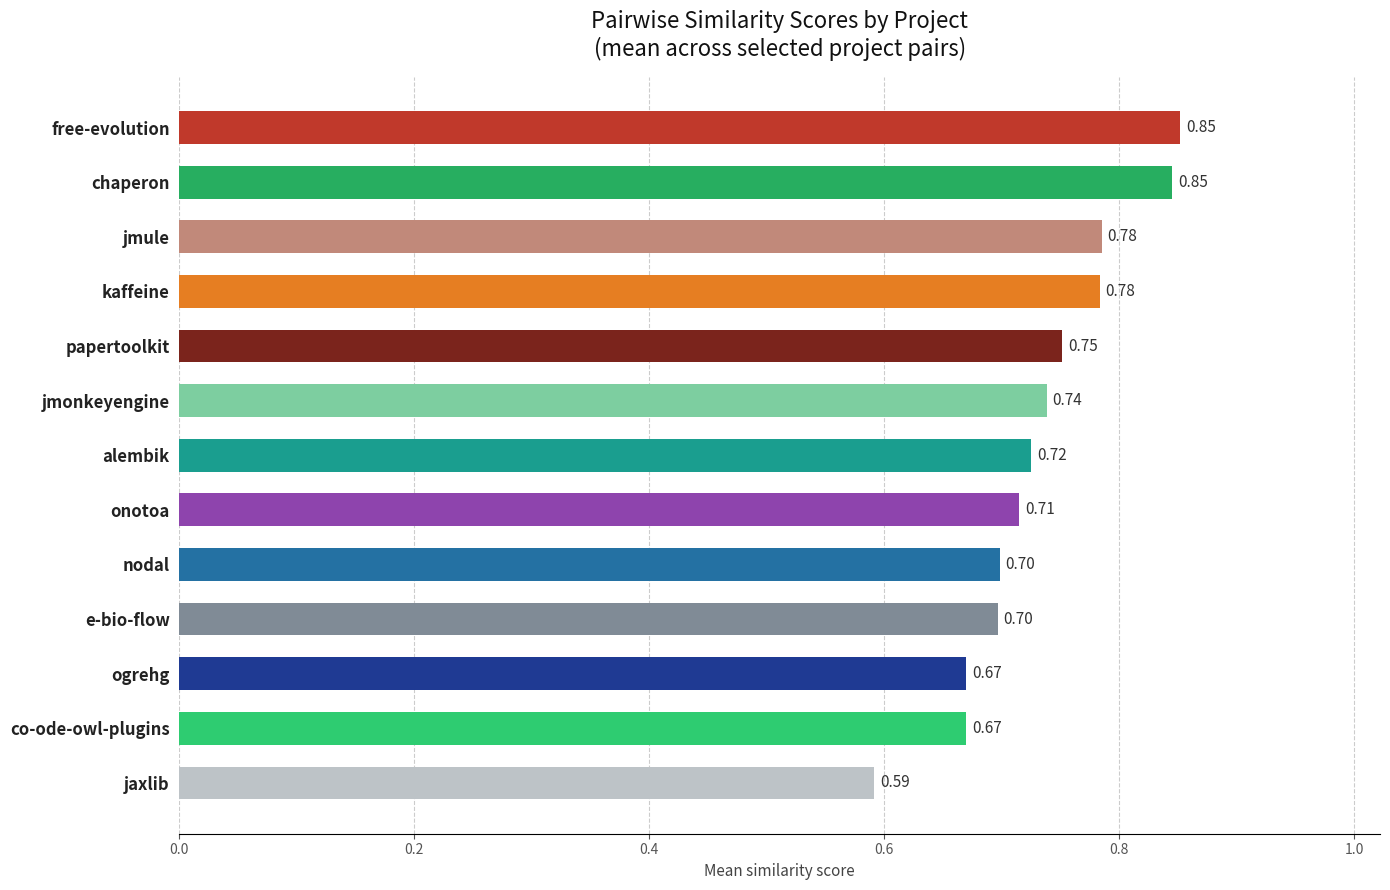

What is the label of the 11th bar from the top?

ogrehg